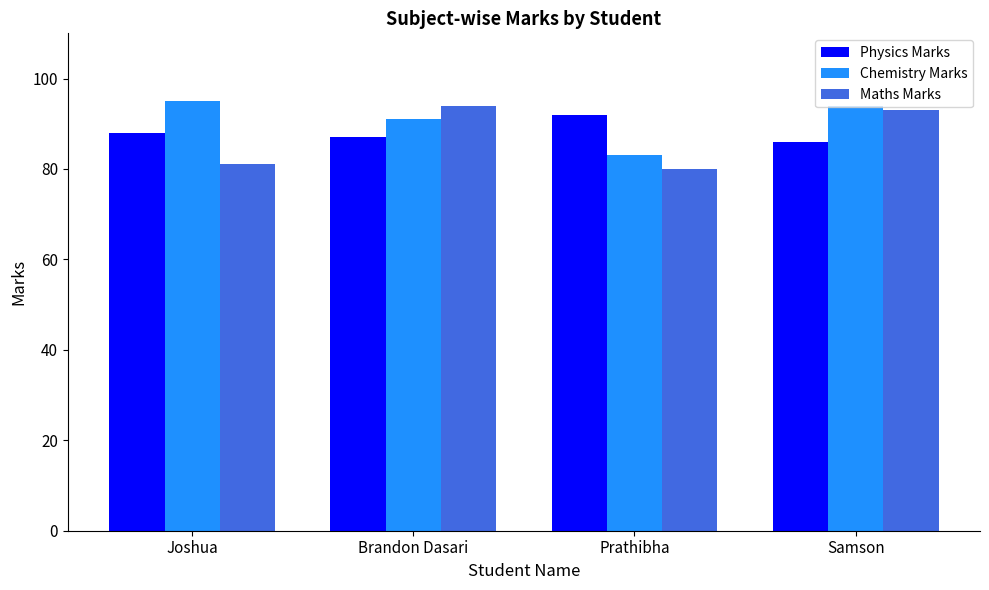

How many values in the Maths Marks series are below 93?

2